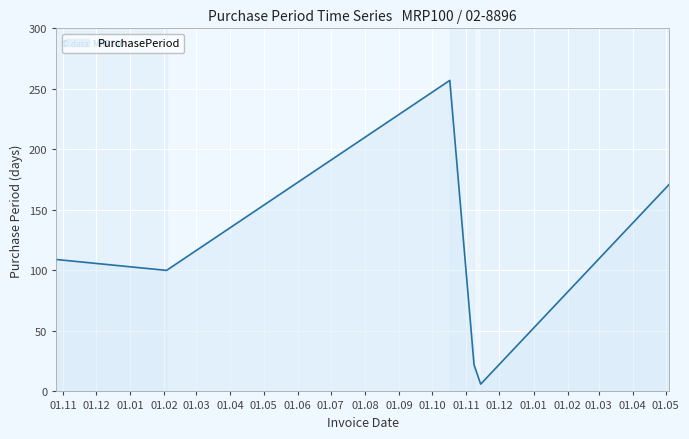

What is the sum of all values?

665